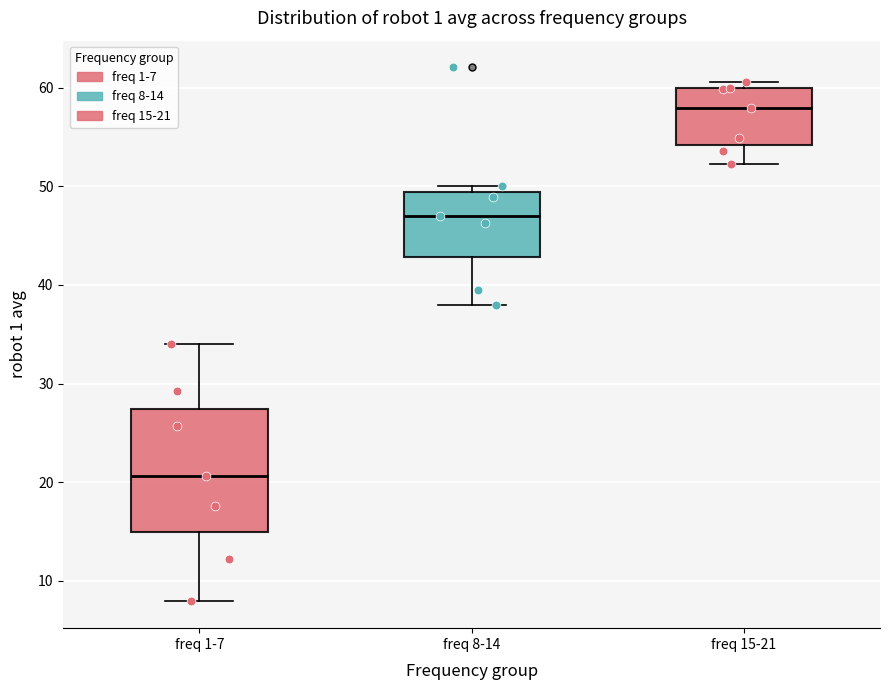

Where is the lower edge of the box for freq 1-7 on the y-axis? The values are not printed on the chart, so give them approximately, as read against the axis.

15